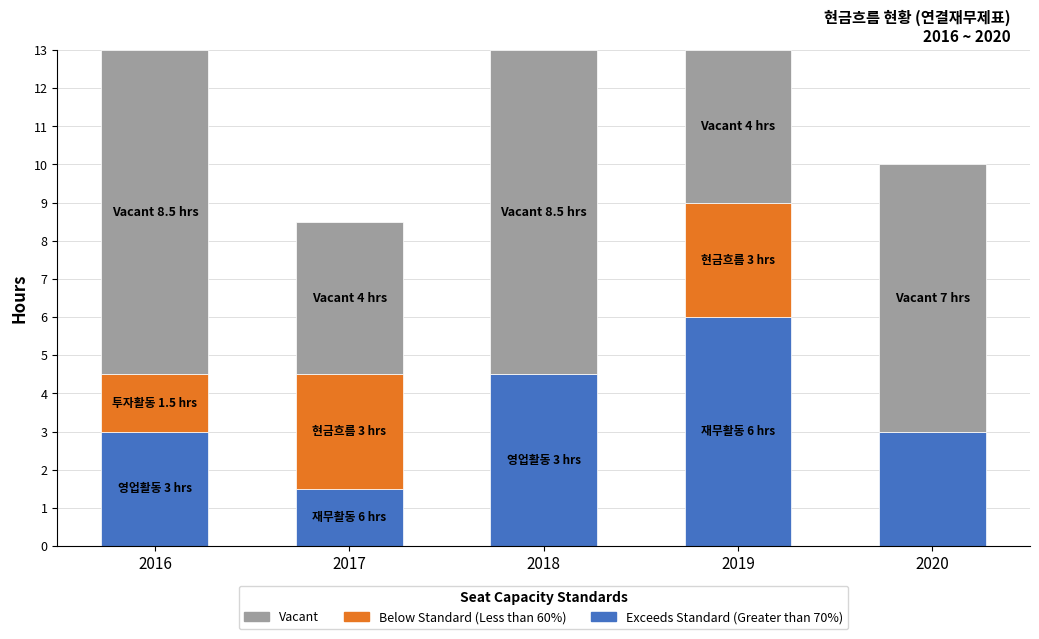

What is the sum of the Exceeds Standard (Greater than 70%) values at 2016 and 2020?

6.0